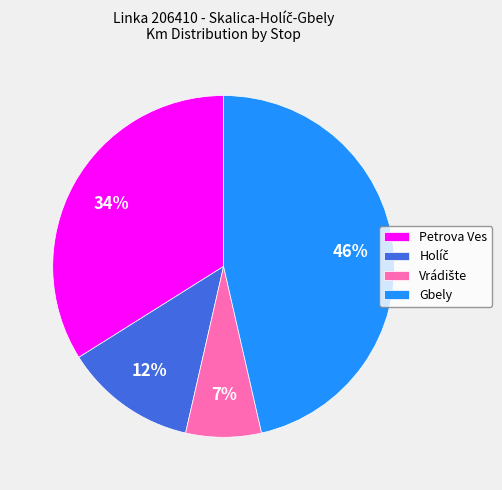

To the nearest percent, what portion does Gbely represent?

46%